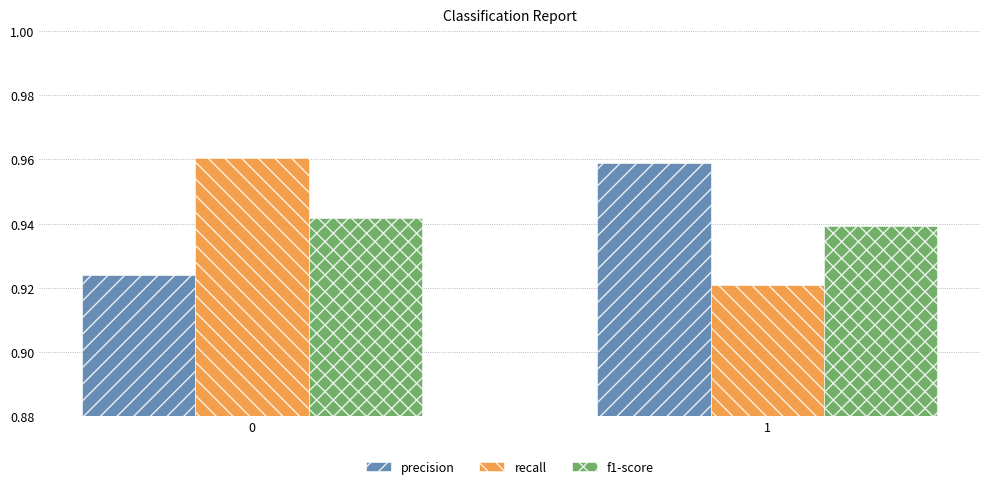

Is the value of recall at 0 greater than the value of f1-score at 0?

Yes